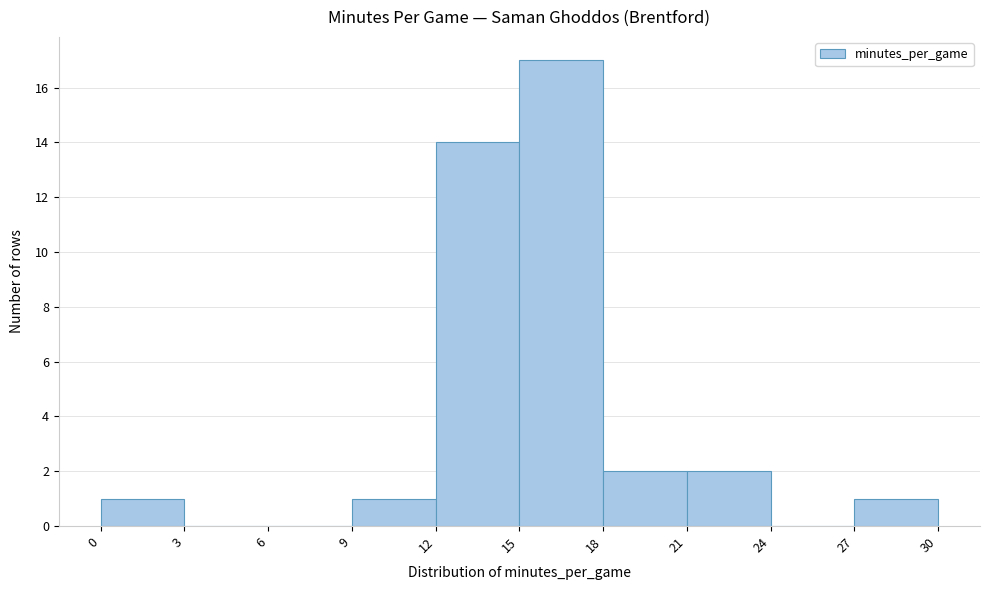

What is the height of the bar covering 18 to 21 on the x-axis? The values are not printed on the chart, so give them approximately, as read against the axis.

2